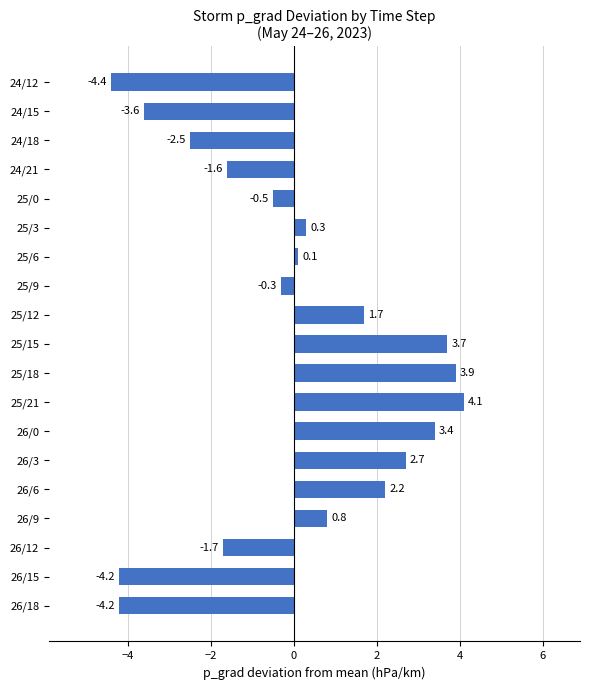

How many data points are less than 0?

9